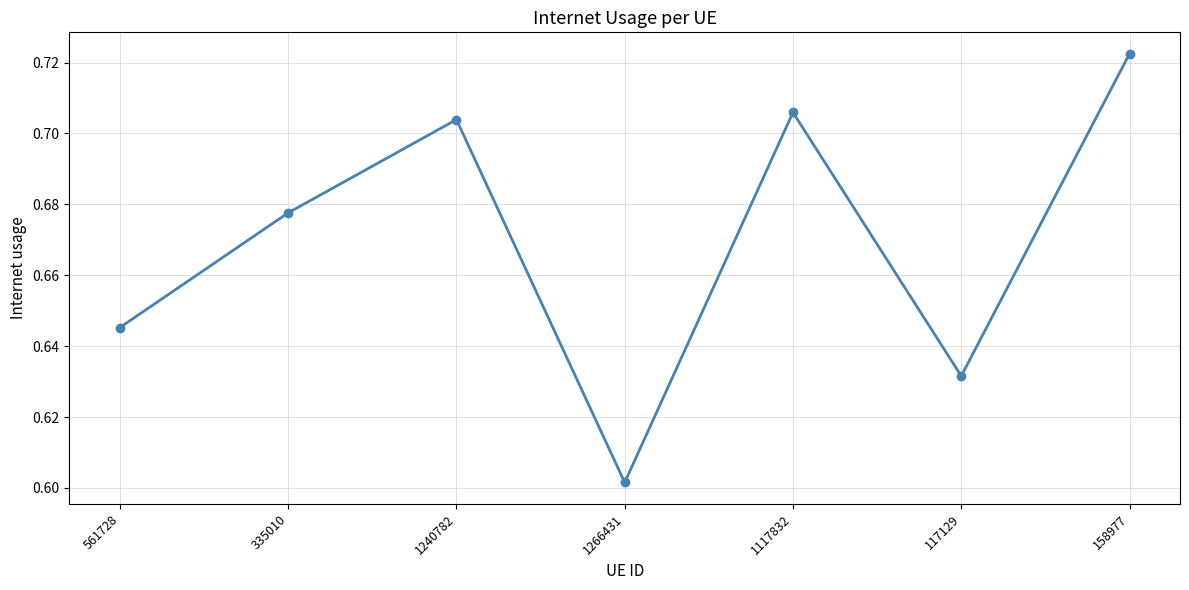

How many lines are shown in the chart?

1